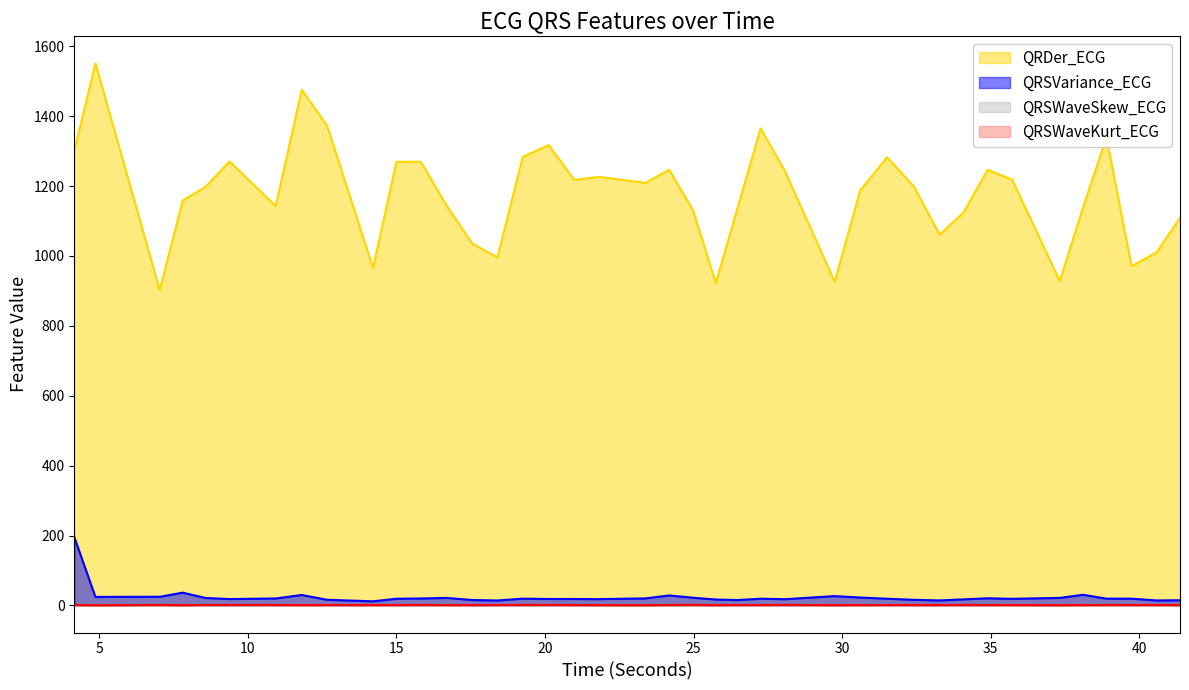

Between 24.984375 and 37.328125, which series saw the biggest shift?

QRDer_ECG